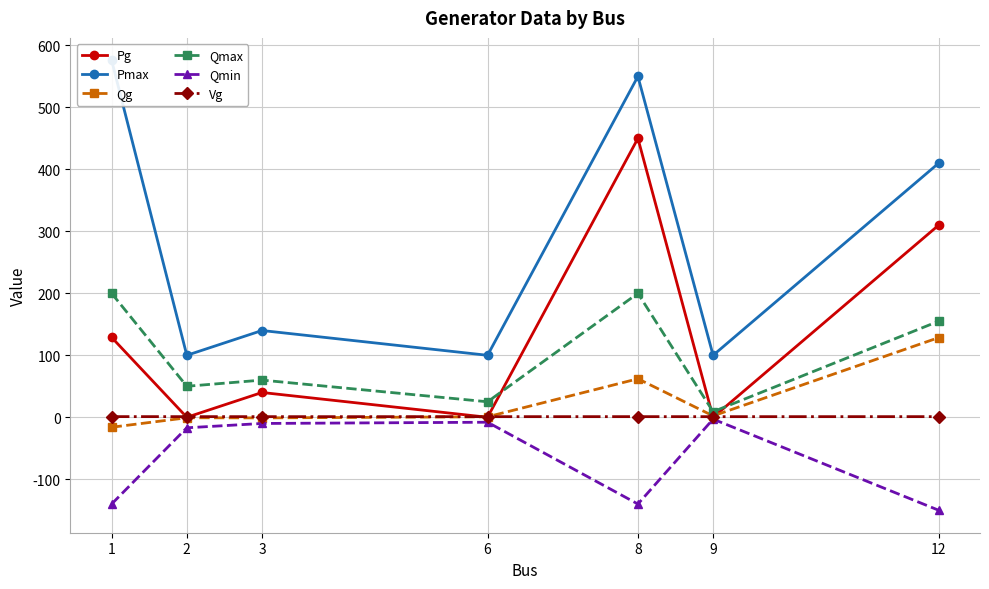

Between 8 and 9, which series saw the biggest shift?

Pg